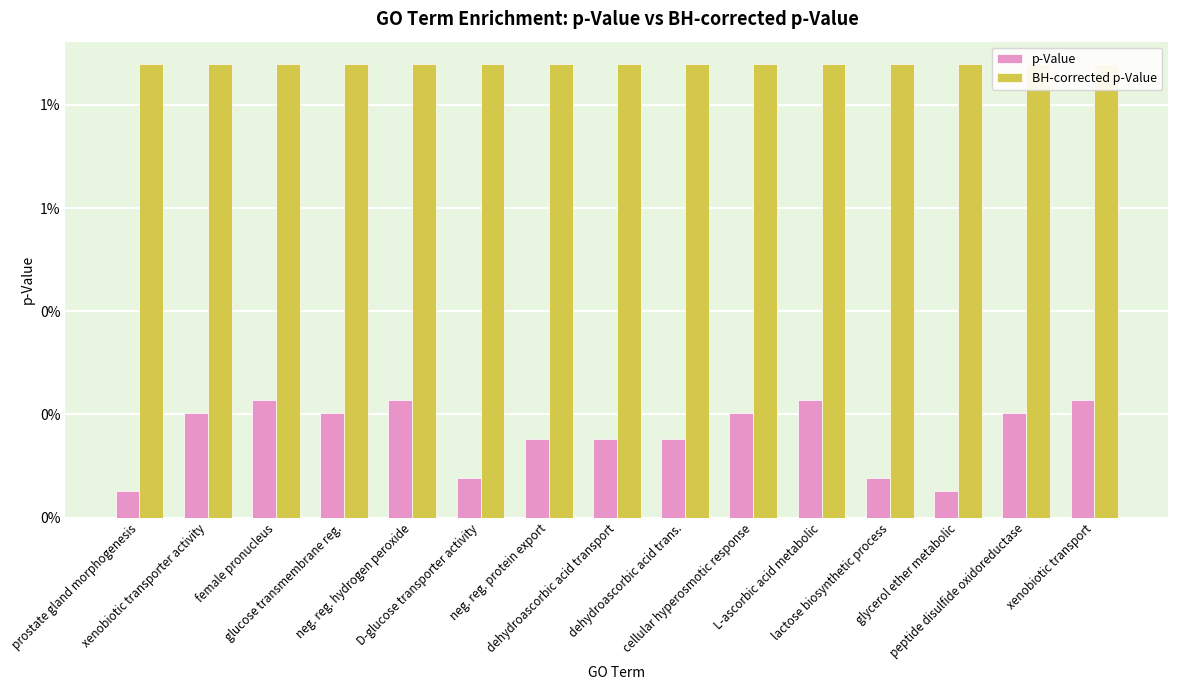

Rank the categories by p-Value value from highest to lowest.

female pronucleus, neg. reg. hydrogen peroxide, L-ascorbic acid metabolic, xenobiotic transport, xenobiotic transporter activity, glucose transmembrane reg., cellular hyperosmotic response, peptide disulfide oxidoreductase, neg. reg. protein export, dehydroascorbic acid transport, dehydroascorbic acid trans., D-glucose transporter activity, lactose biosynthetic process, prostate gland morphogenesis, glycerol ether metabolic